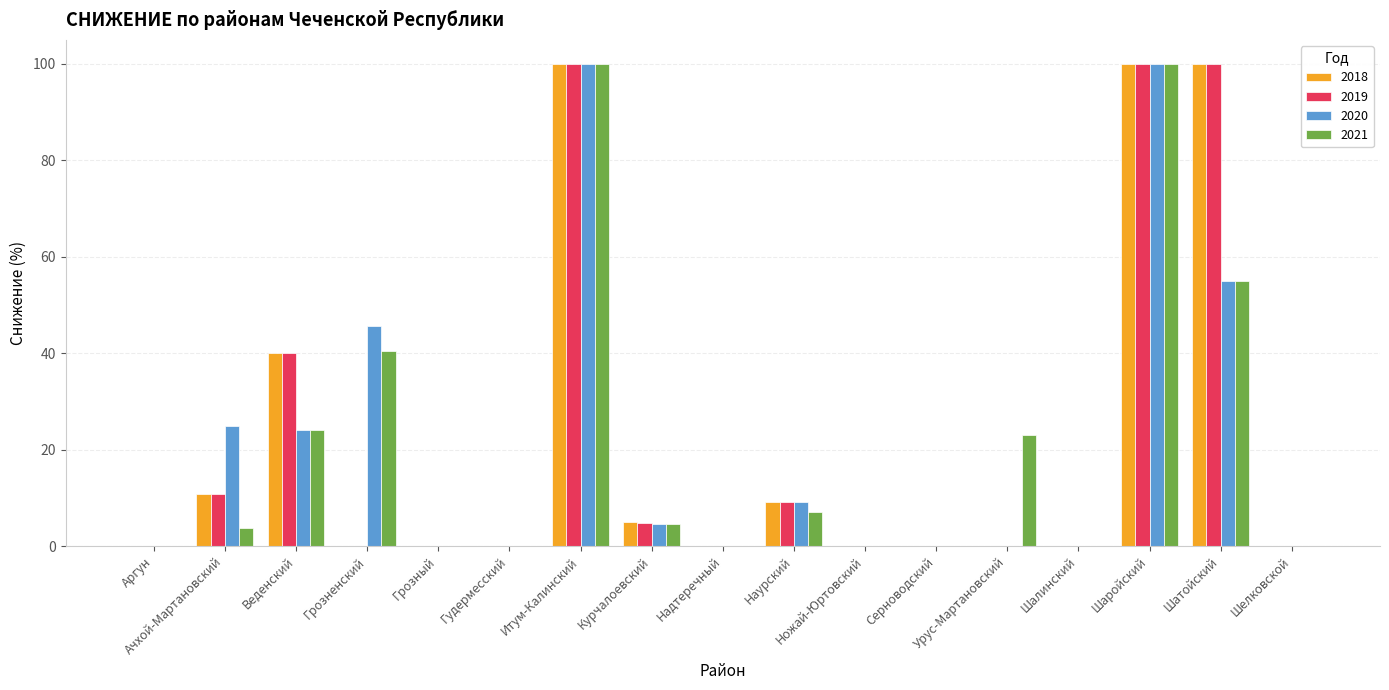

The value of 2018 at Гудермесский is 0.0. True or false?

True